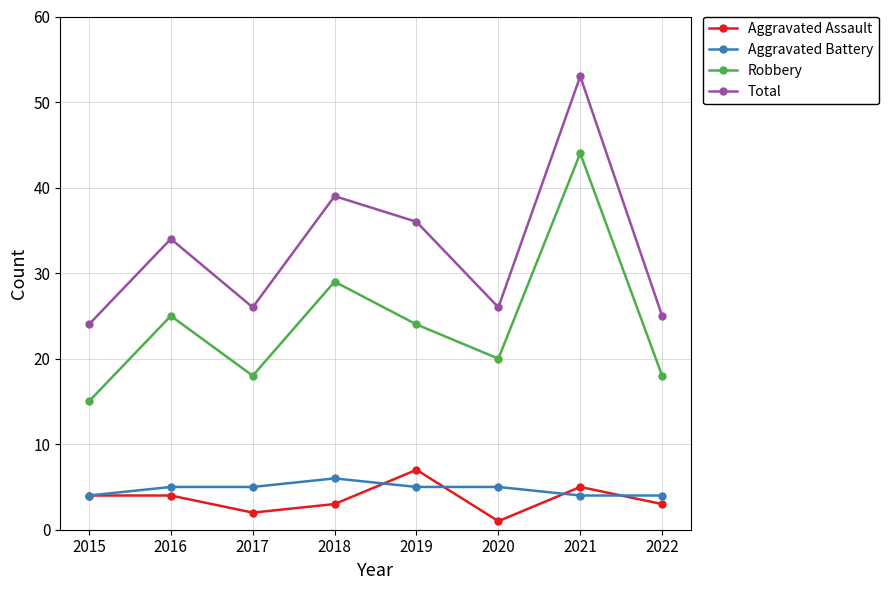

How many interior local valleys does the Robbery series have?

2